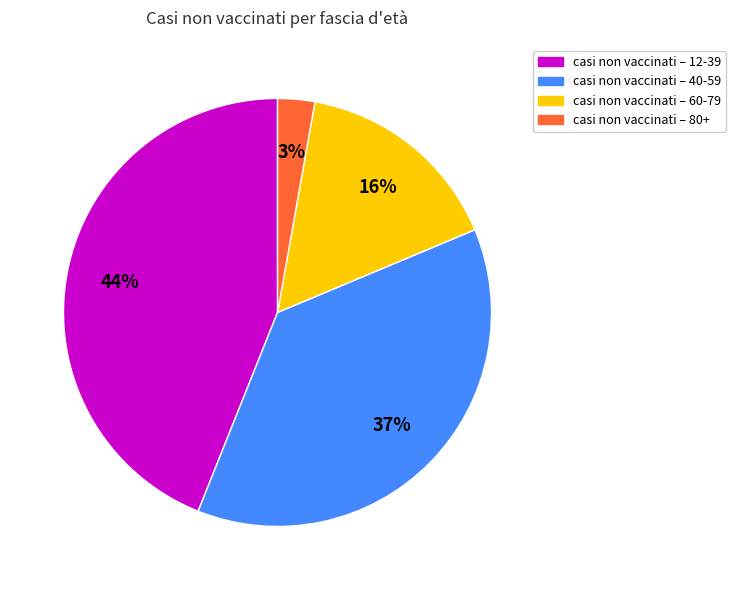

Is there any slice that represents more than half of the pie?

No